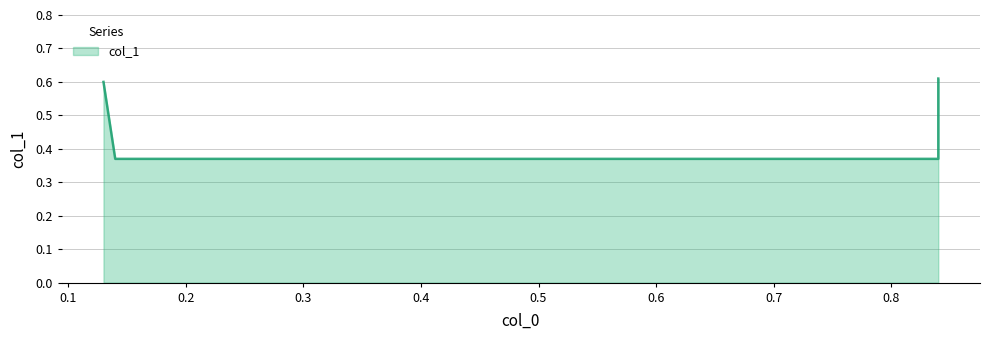

Rank the categories by value from lowest to highest.

0.14, 0.84, 0.13, 0.84